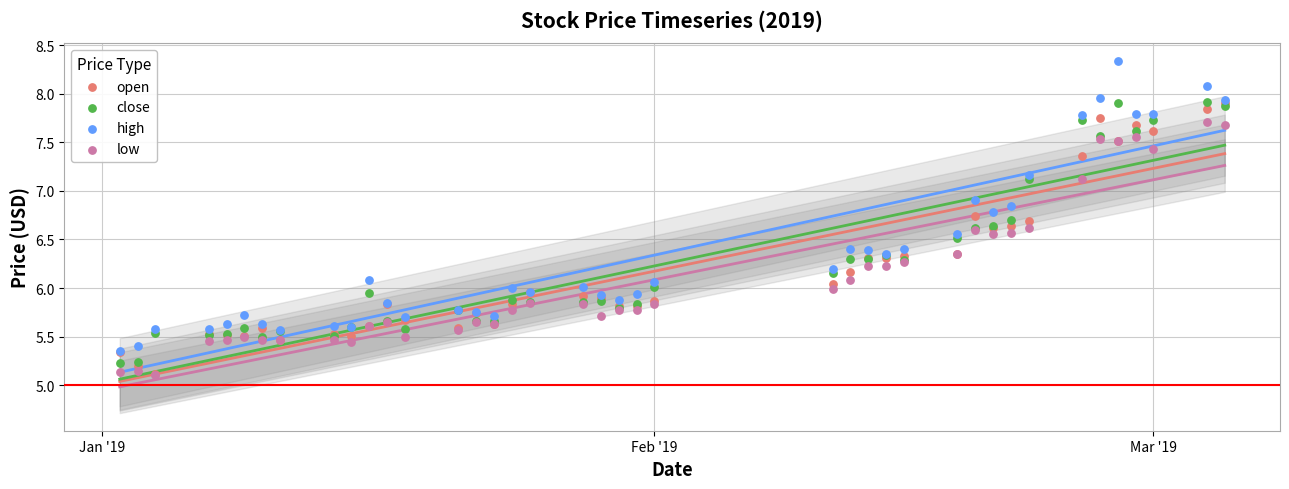

Which series contains the lowest Y value?

low